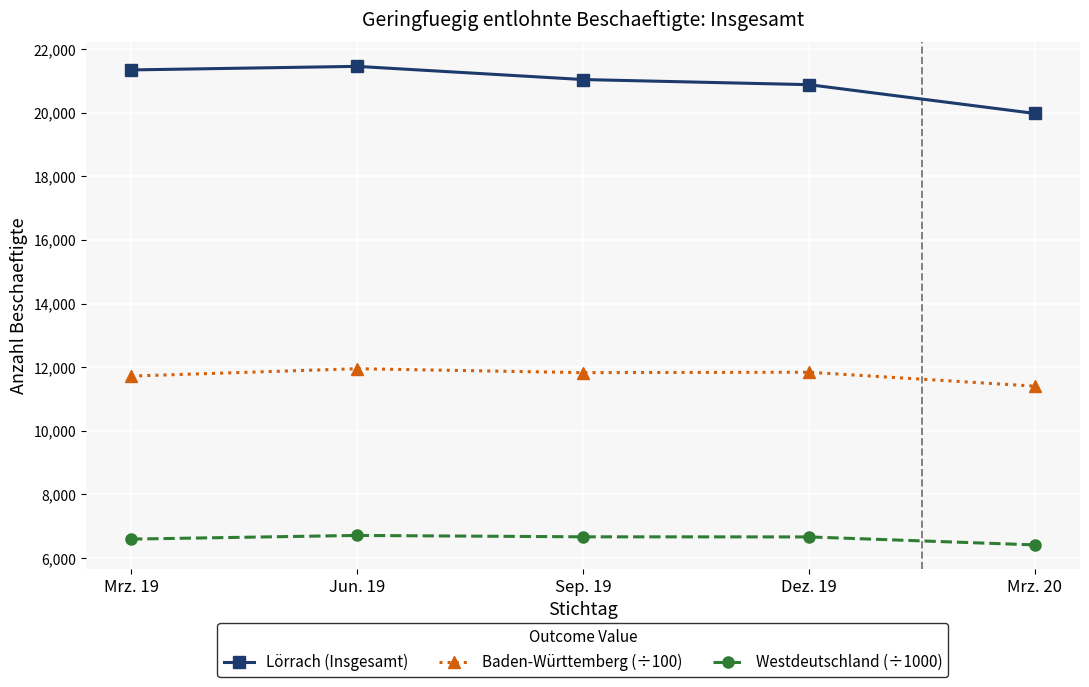

What is the sum of all Baden-Württemberg (÷100) values?

58757.4